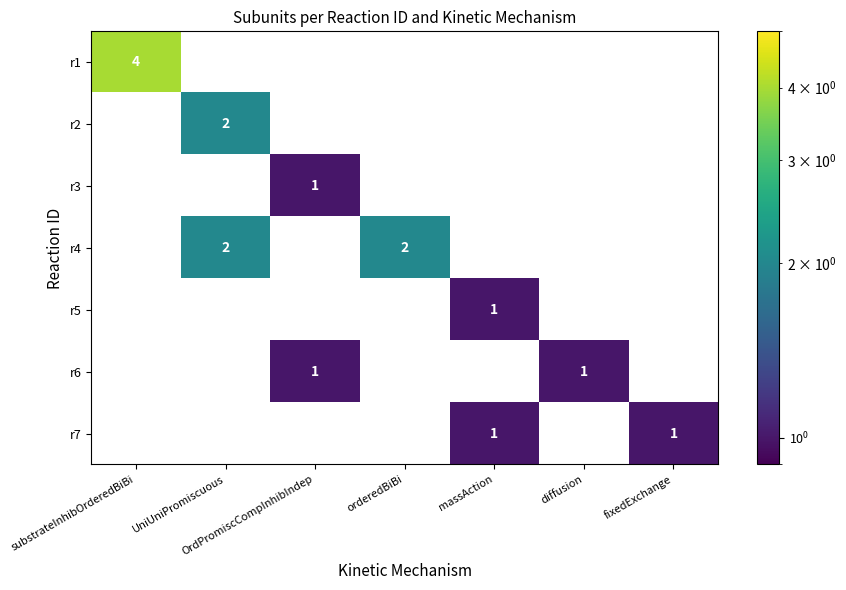

The r2 series shows 2 at UniUniPromiscuous. True or false?

True